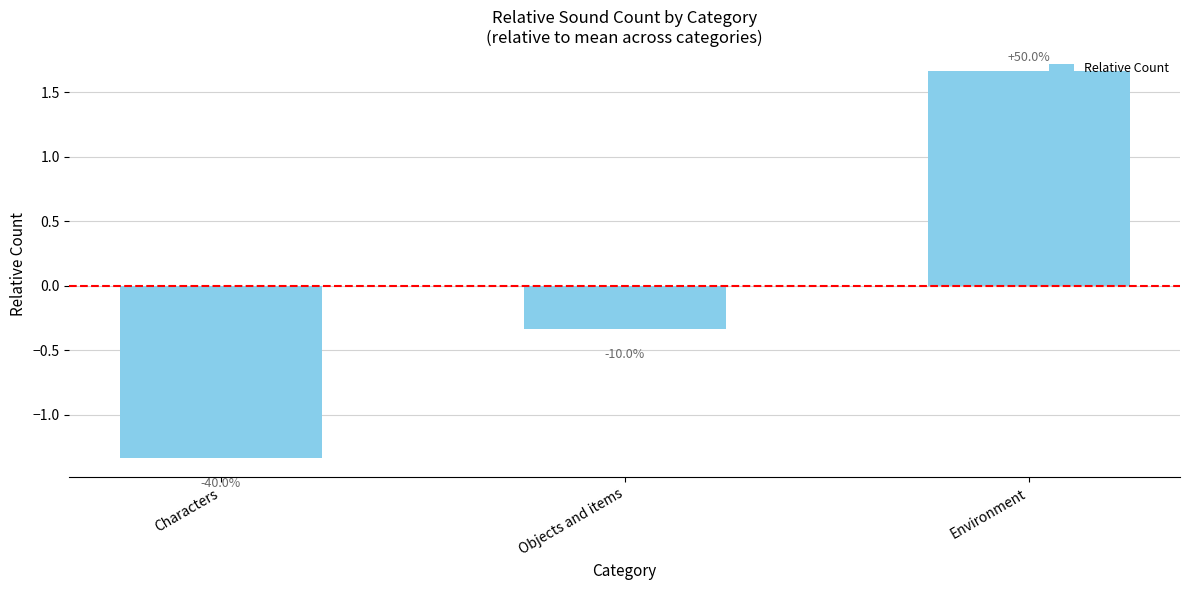

How many bars are there in total?

3